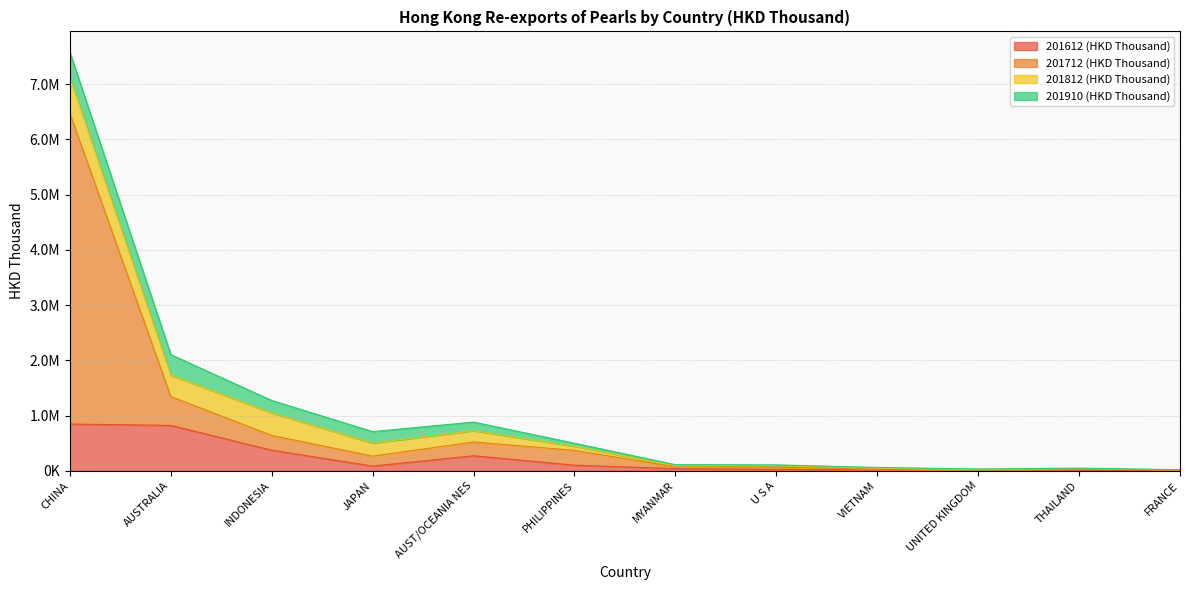

Which category has the lowest value across all series?

FRANCE